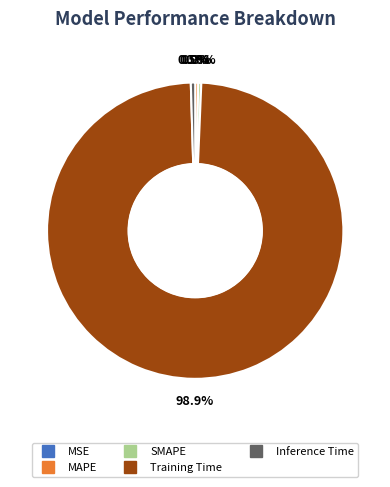

Which slice represents more than half of the pie?

Training Time